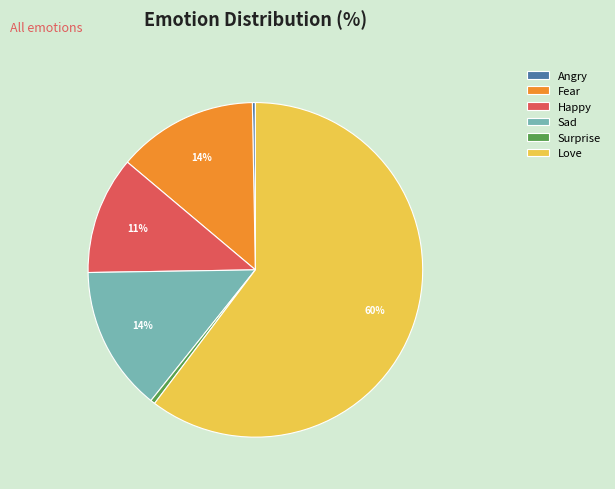

Does any single category account for the majority?

Yes